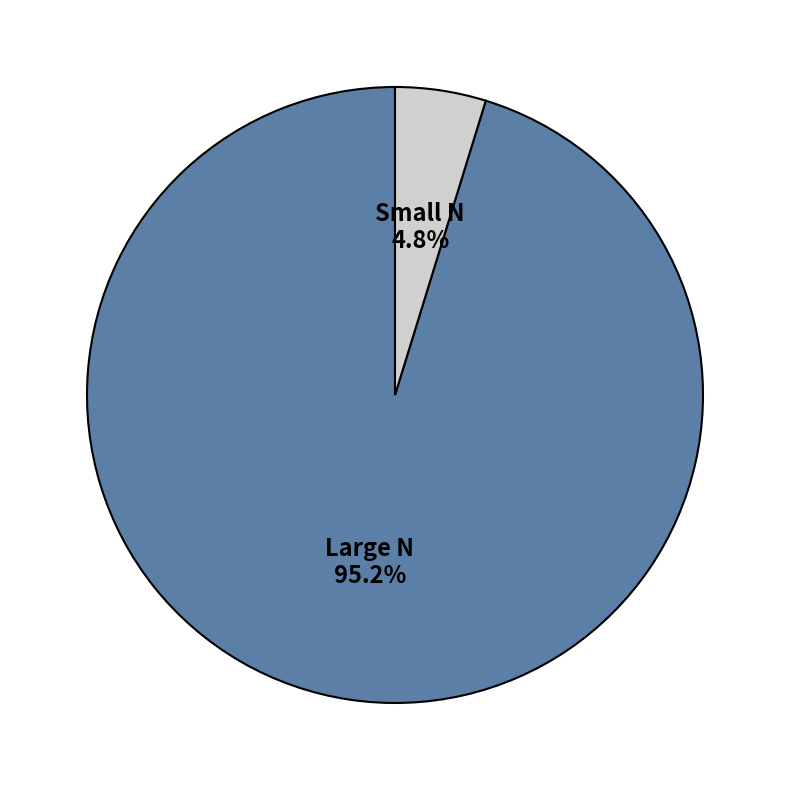

Does any single category account for the majority?

Yes